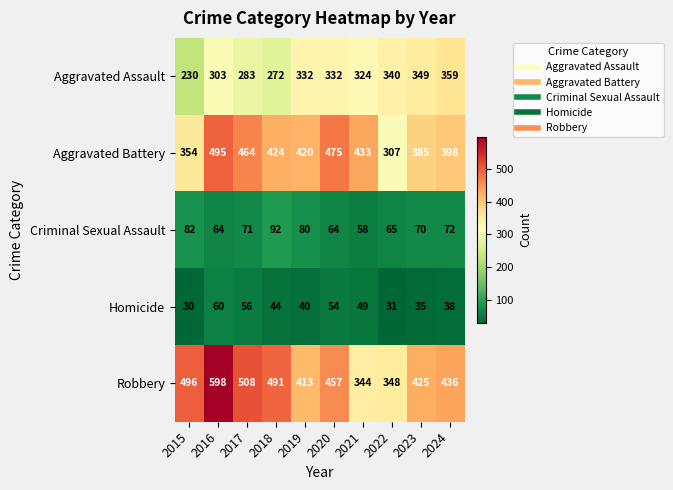

At how many categories does at least one series exceed 273?

10